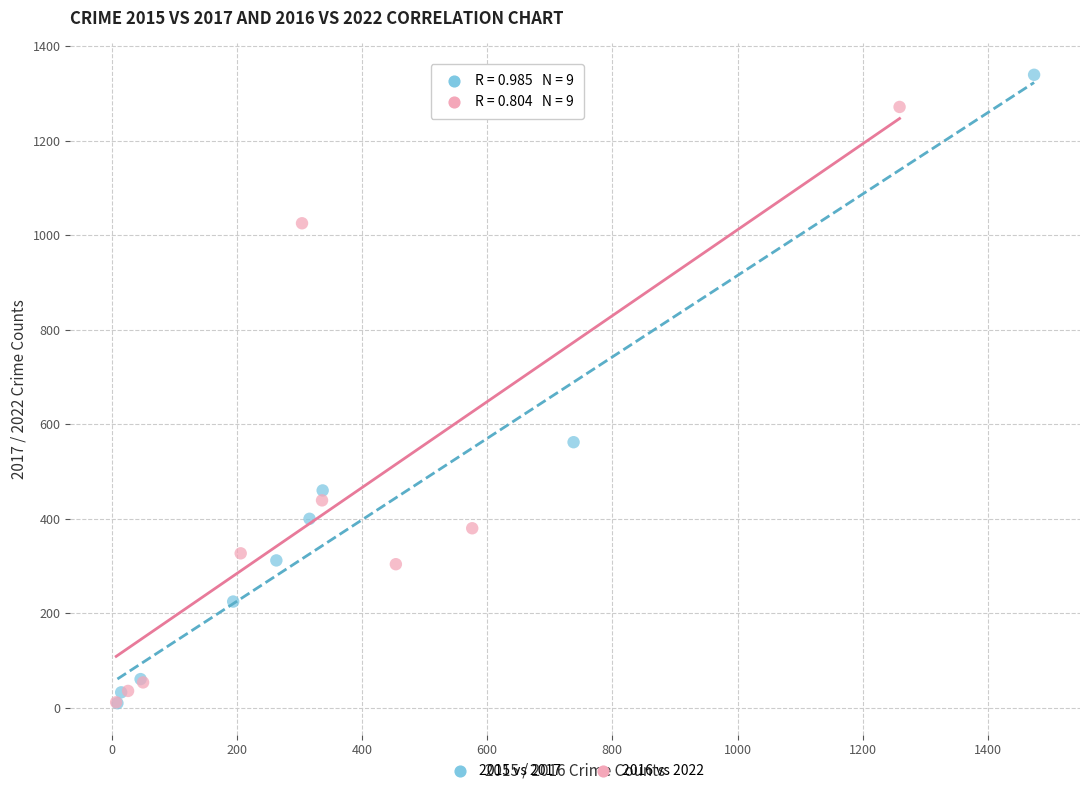

Which series contains the highest Y value?

2015 vs 2017